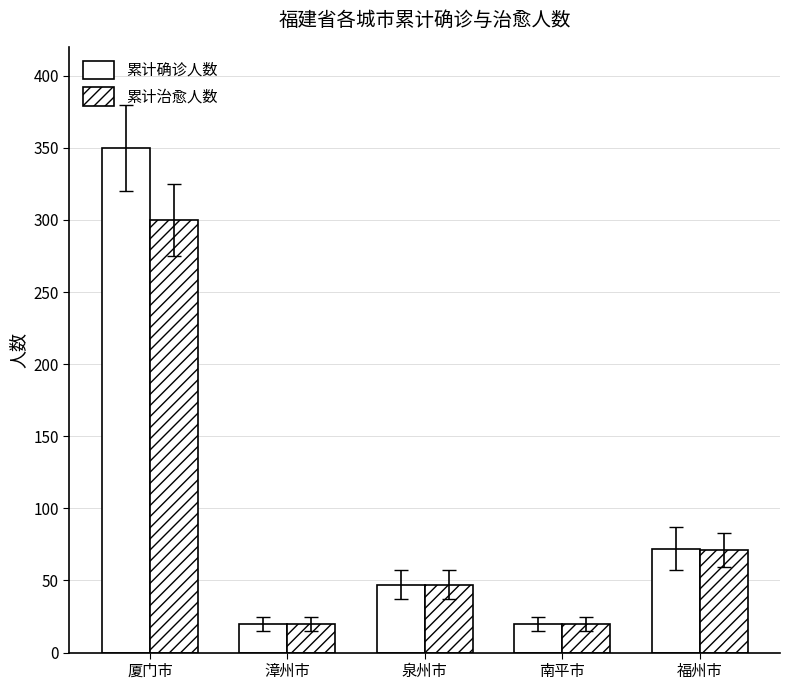

What is the label of the 1st bar from the left?

厦门市